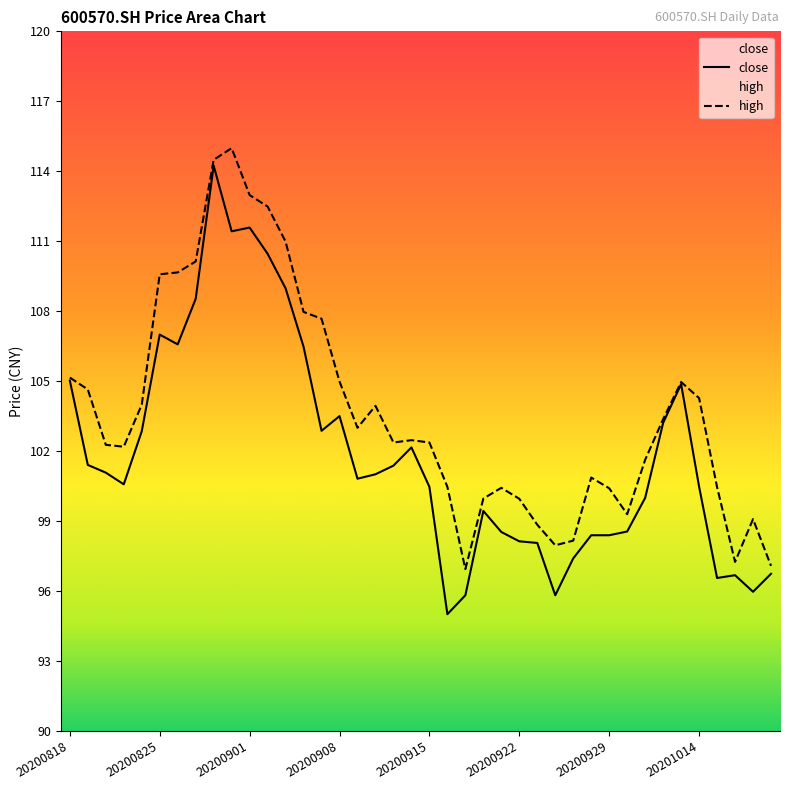

What is the difference between the maximum and minimum values in the close series?

19.2